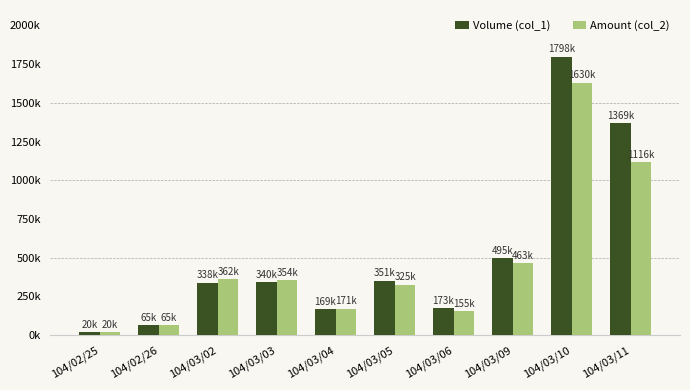

Which category has the lowest value in the Volume (col_1) series?

104/02/25